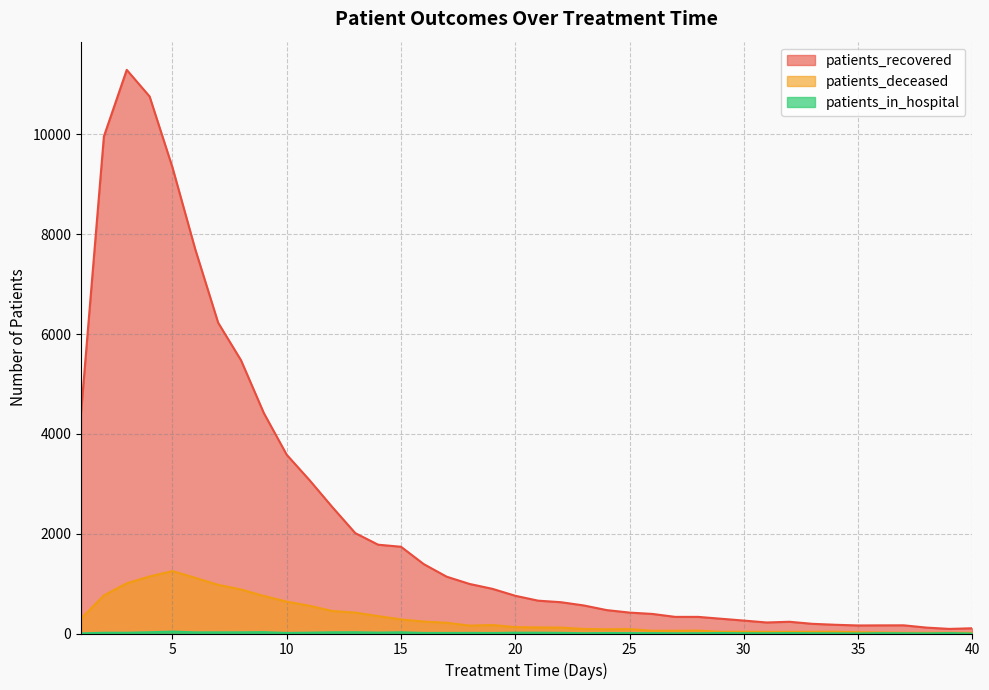

At which label does patients_in_hospital reach its minimum?

40